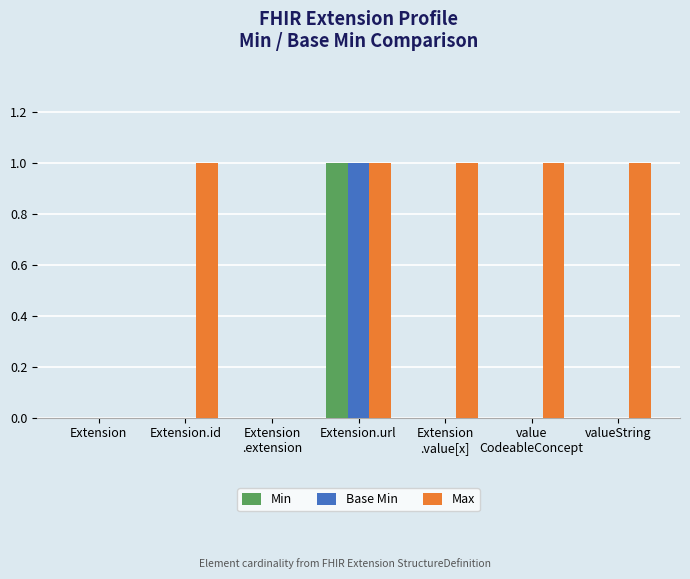

Is it true that Base Min equals 1 at Extension
.value[x]?

False